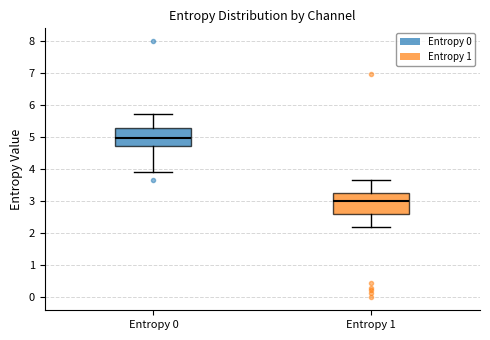

Reading left to right, transcribe this box plot: for each box, give where its median line is, the range the box spans, and where its two whiskers end, as read against the y-axis. The values are not printed on the chart, so give them approximately, as read against the axis.

Entropy 0: median 5.0, box 4.7 to 5.3, whiskers 3.9 to 5.7
Entropy 1: median 3.0, box 2.6 to 3.3, whiskers 2.2 to 3.7